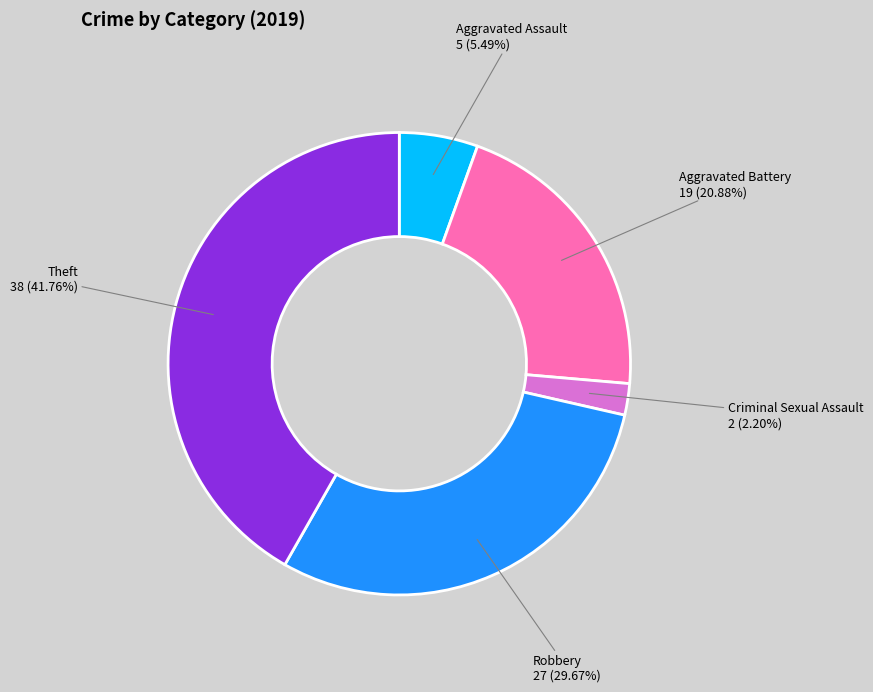

How many slices are in this pie chart?

5